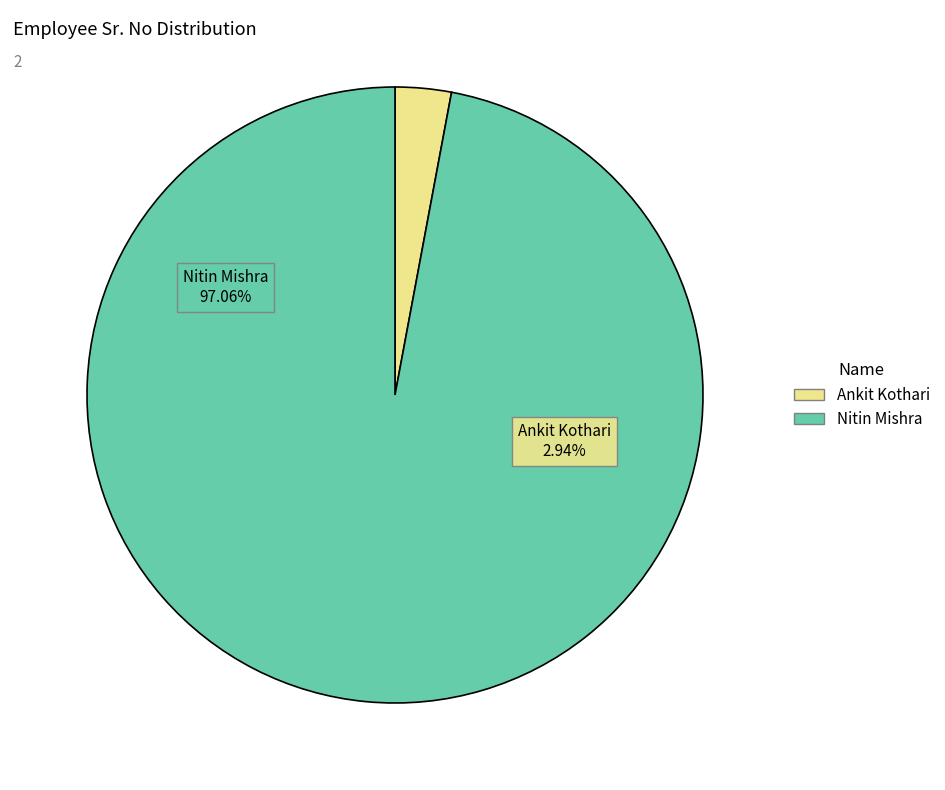

What percentage is the Nitin Mishra slice, to the nearest percent?

97%